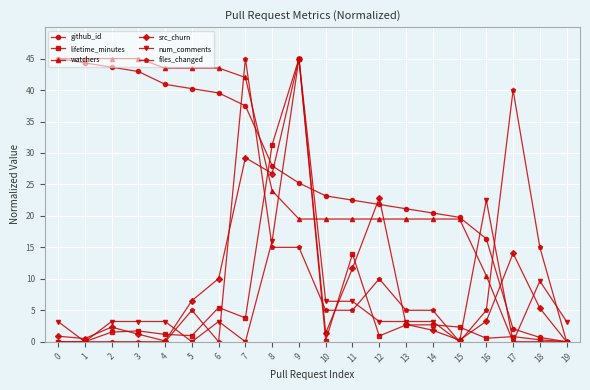

Between which two adjacent categories do github_id and src_churn first intersect?

8 and 9